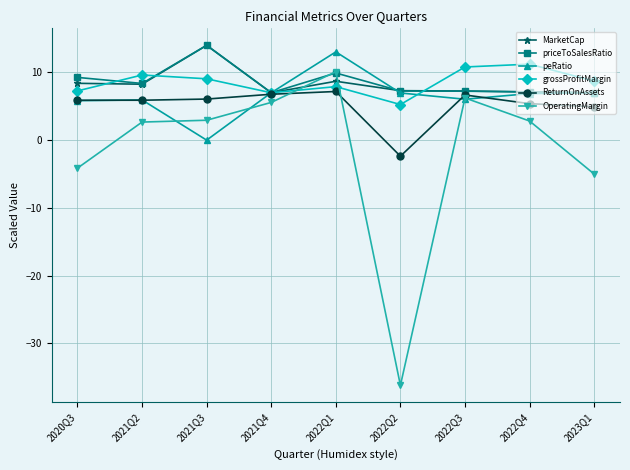

True or false: OperatingMargin has more than 1 points higher than both neighbors.

True